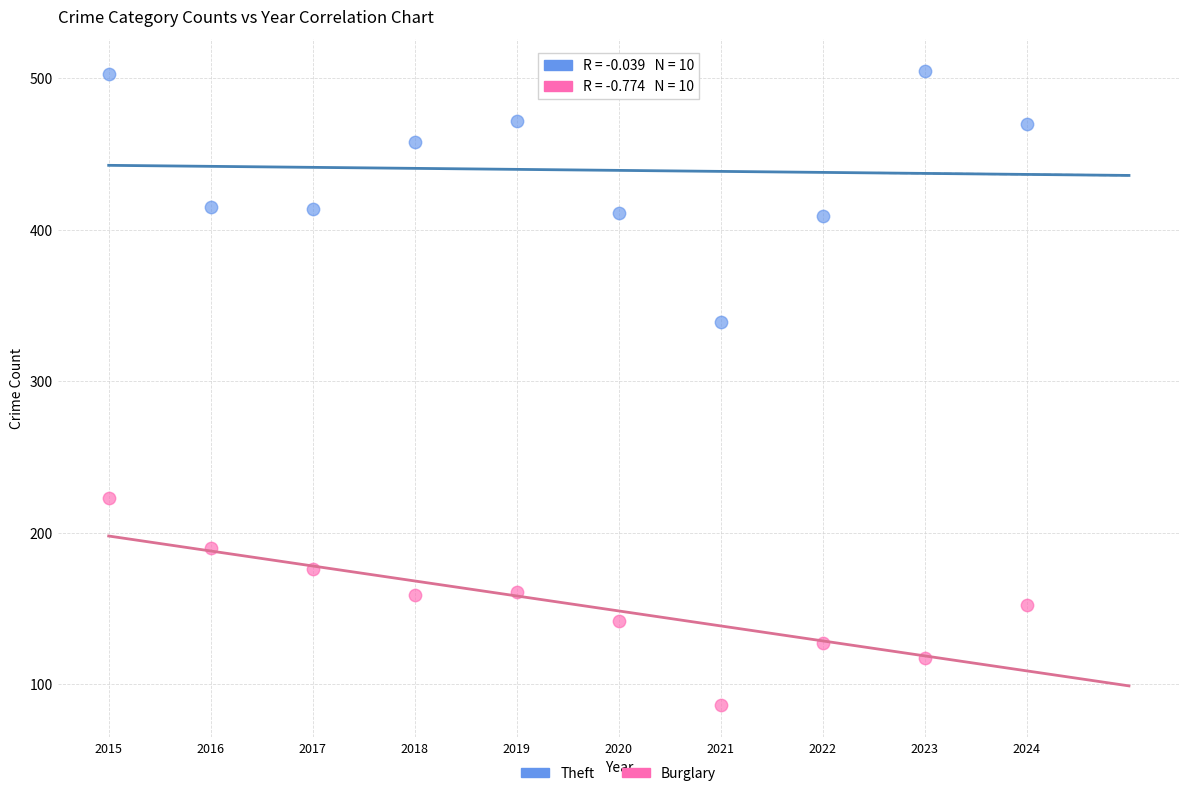

Which series has the largest Y range (max minus min)?

Theft